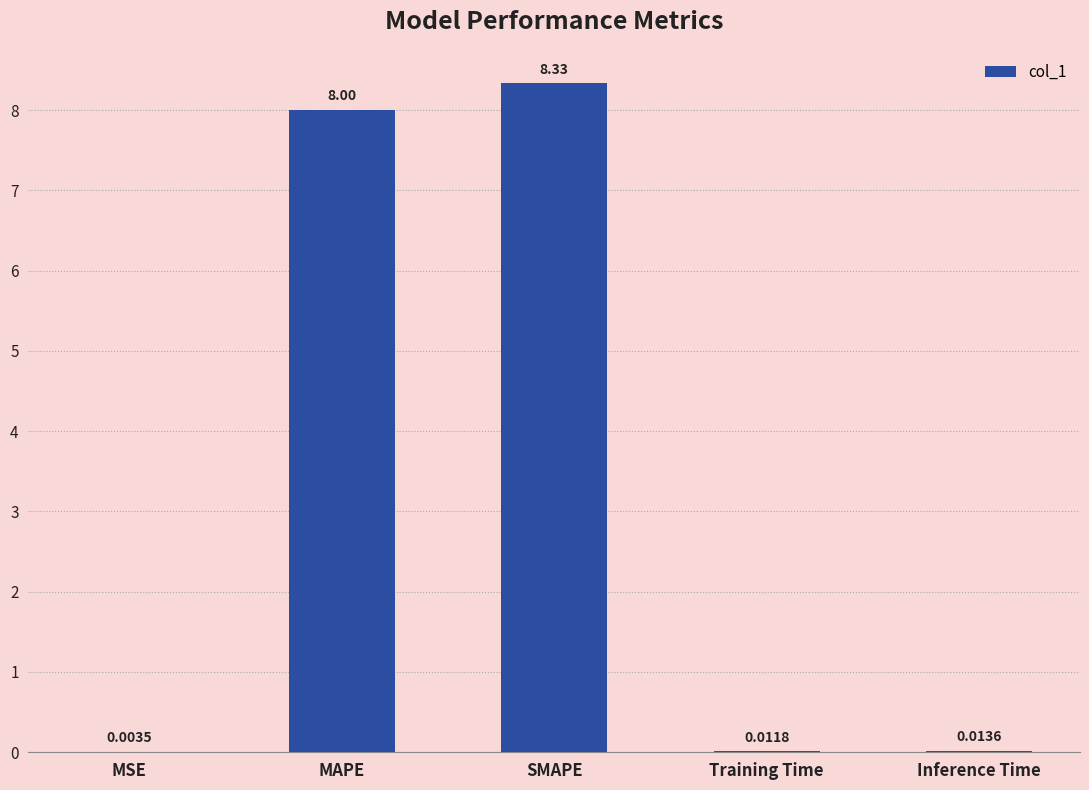

Count the number of data series in this chart.

1